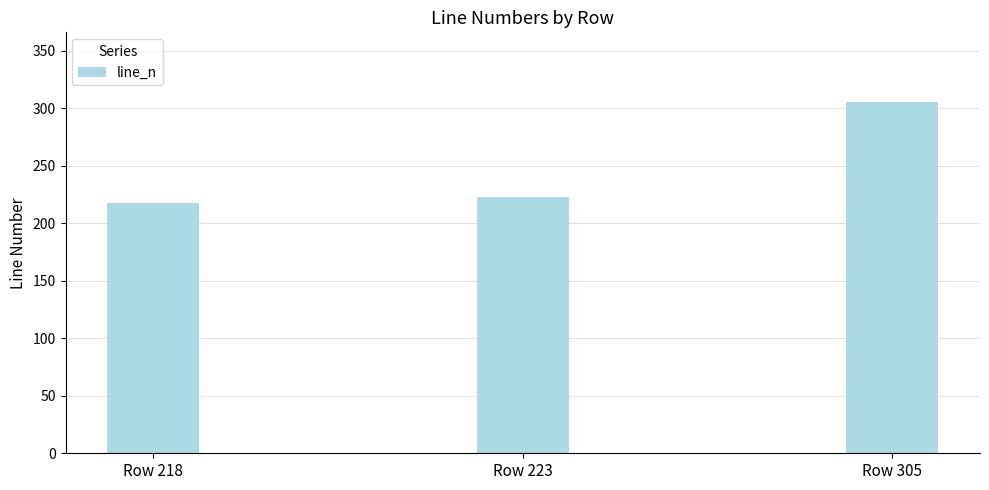

What is the maximum value shown in the chart?

305